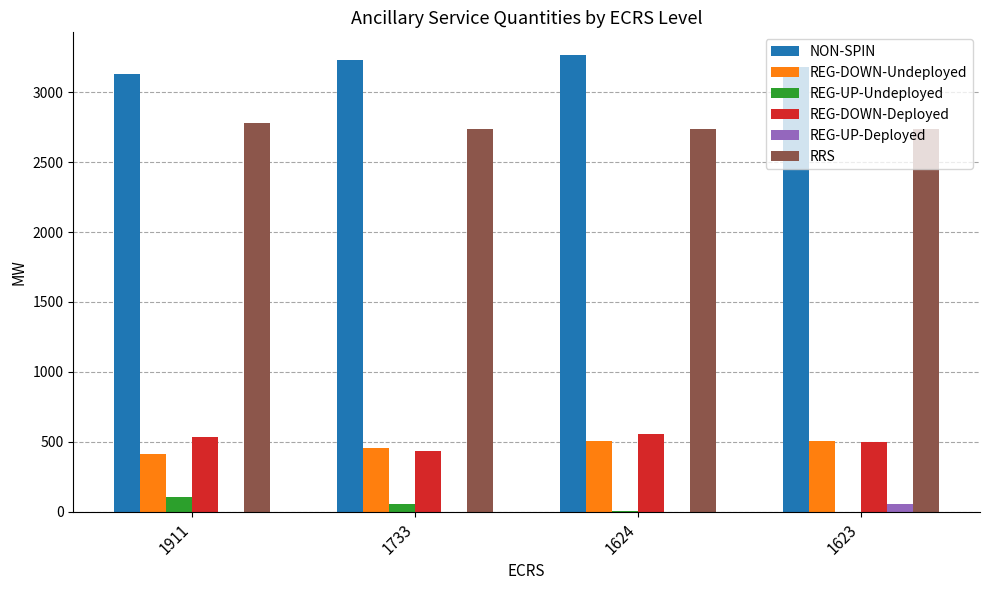

What is the sum of all REG-DOWN-Undeployed values?

1874